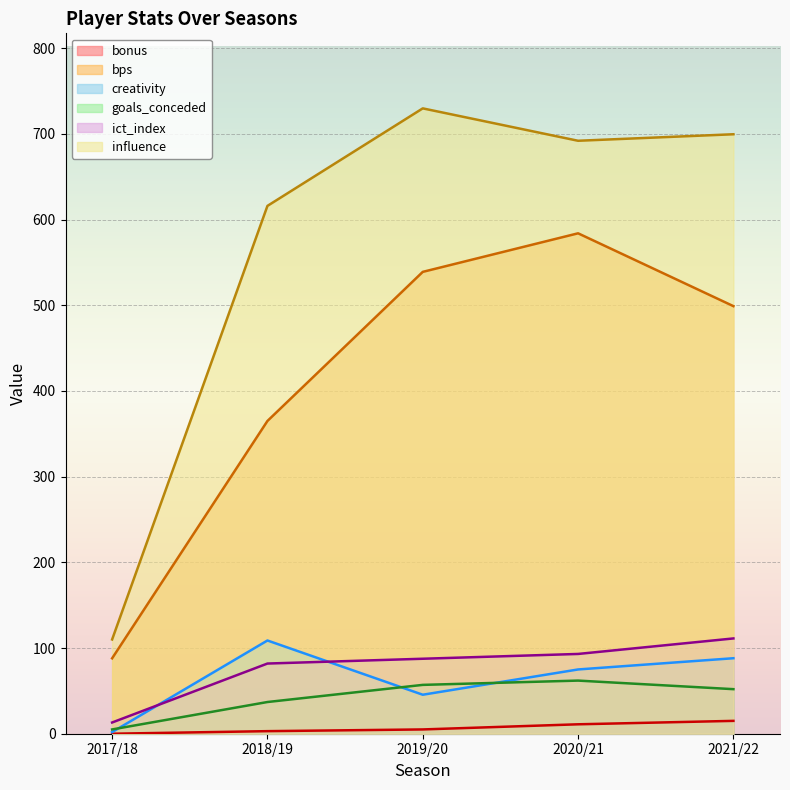

Which series has the largest total across all categories?

influence